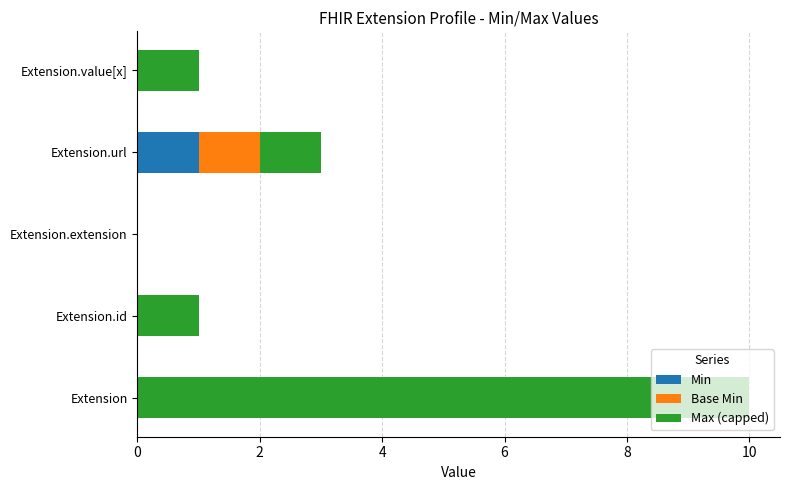

How many Min values are between 0 and 1?

5